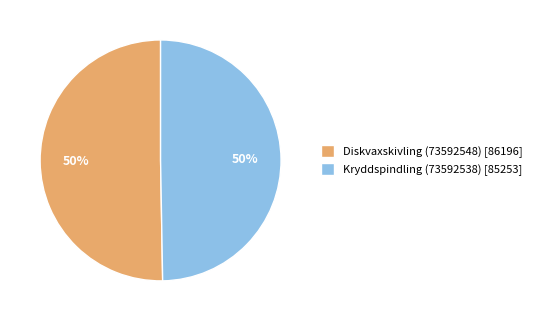

What percentage is the Diskvaxskivling (73592548) [86196] slice, to the nearest percent?

50%